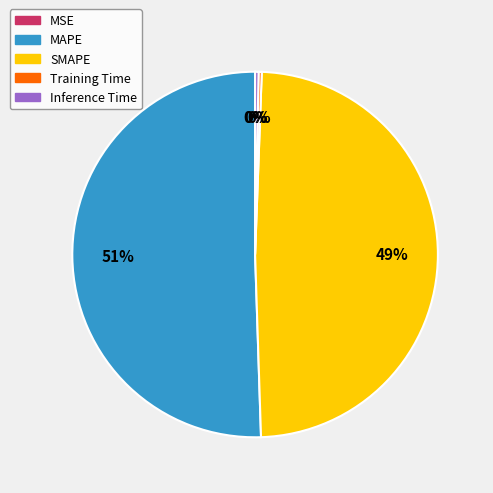

True or false: SMAPE accounts for 49% of the total.

True